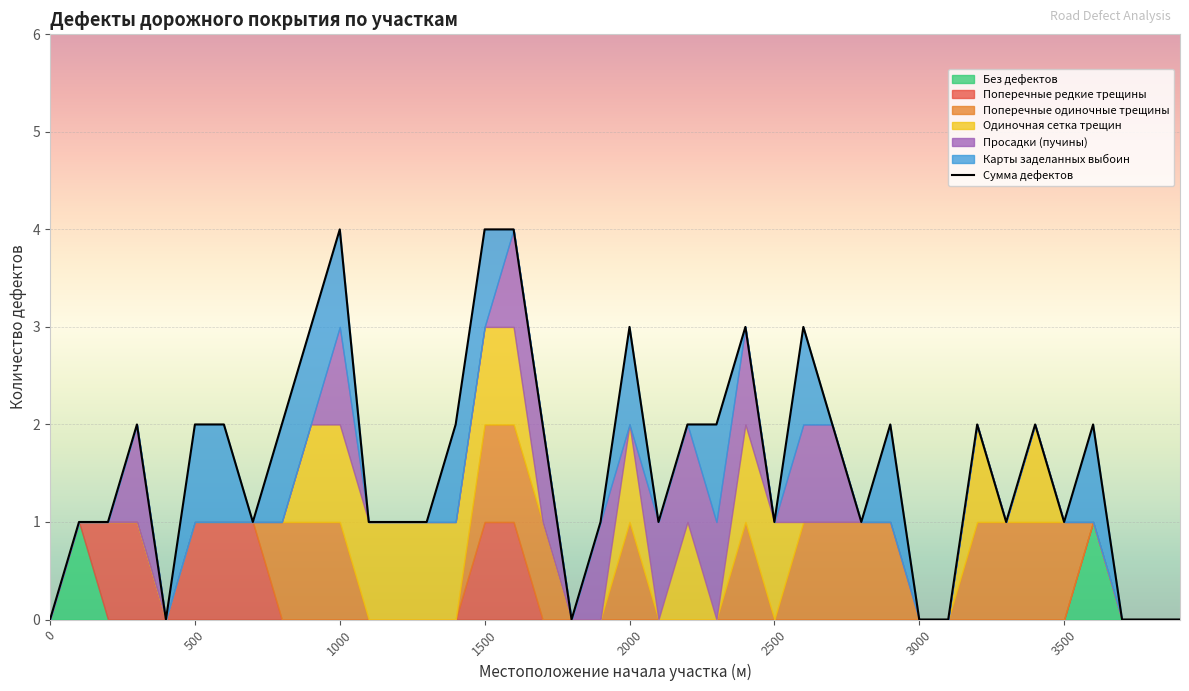

What is the maximum value shown in the chart?

4